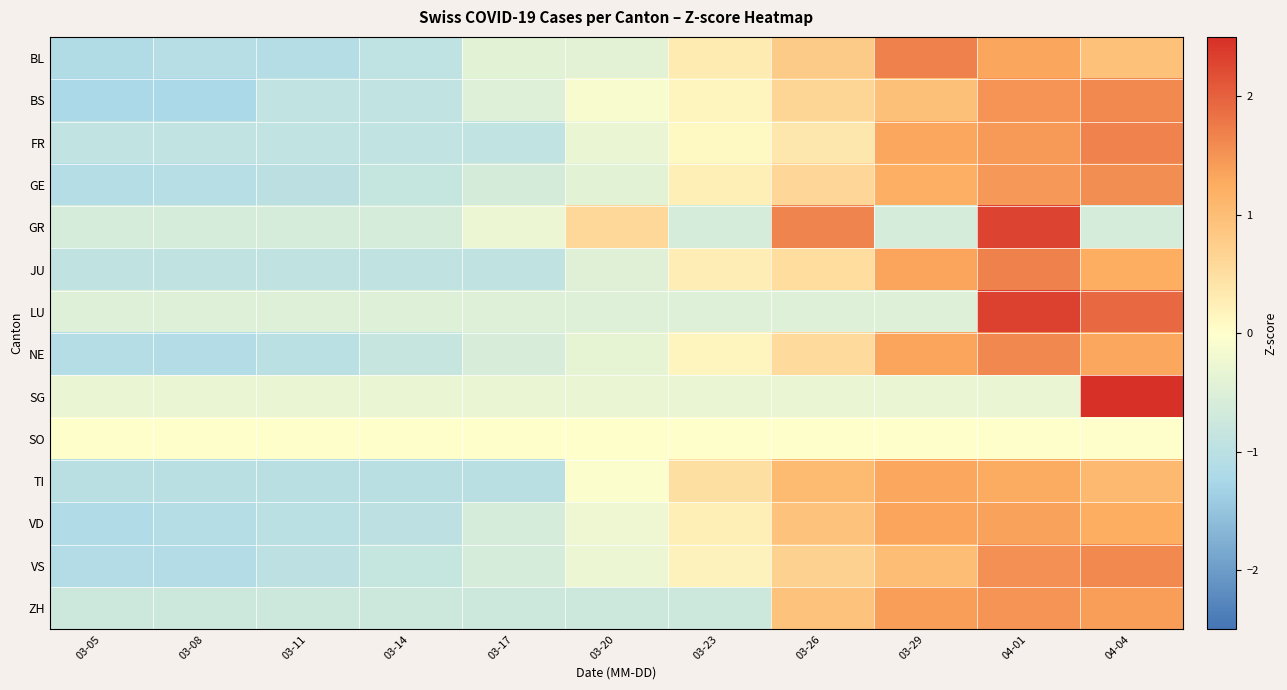

Count the number of data series in this chart.

14